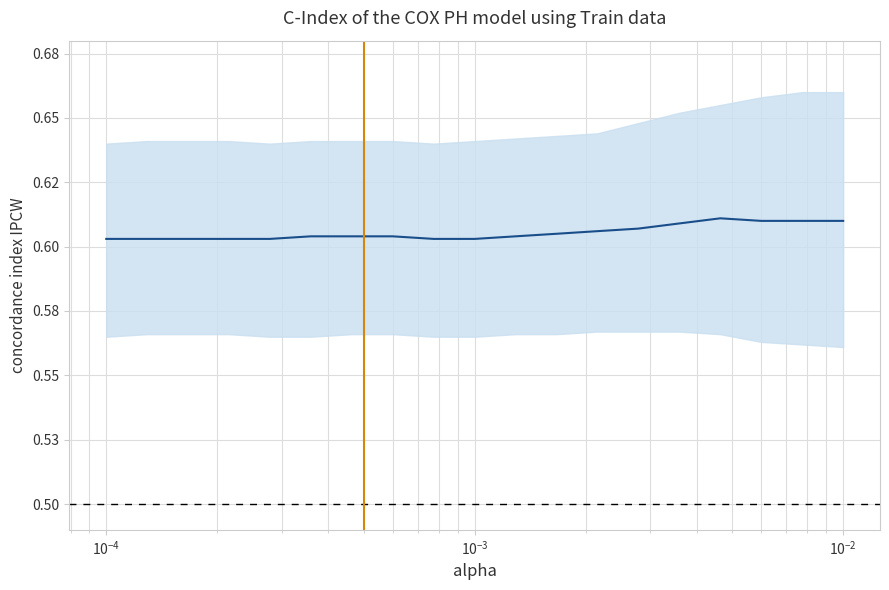

Does the chart display data point markers on the line(s)?

No